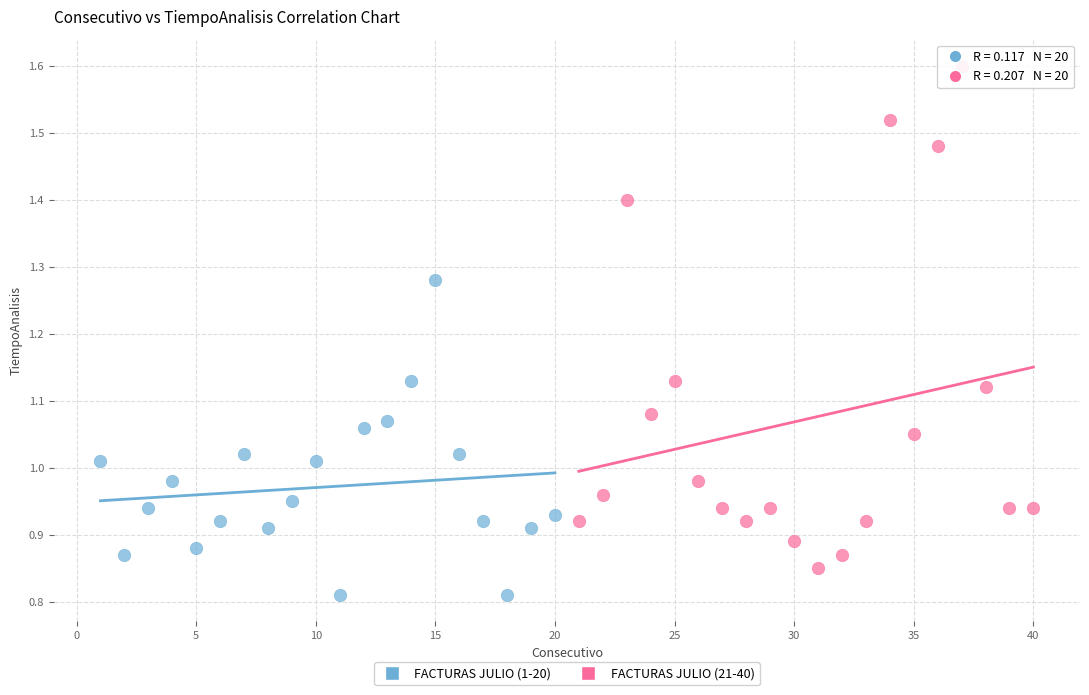

Which series has the widest spread of Y values?

FACTURAS JULIO (21-40)